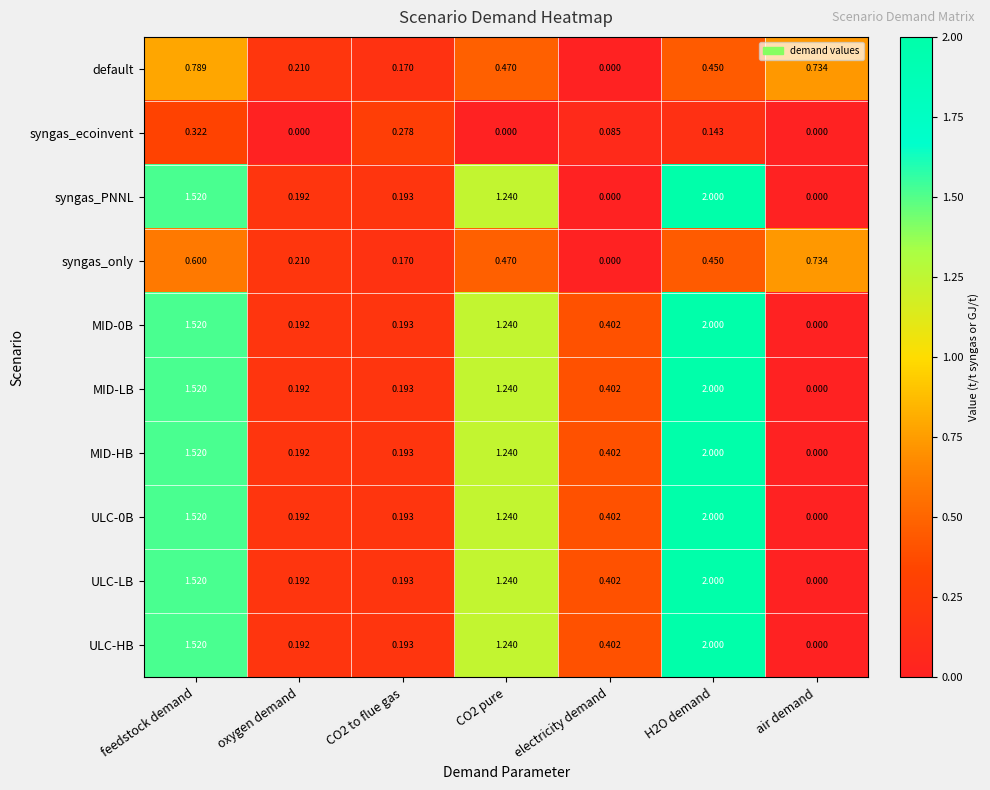

At how many categories does at least one series exceed 0?

7